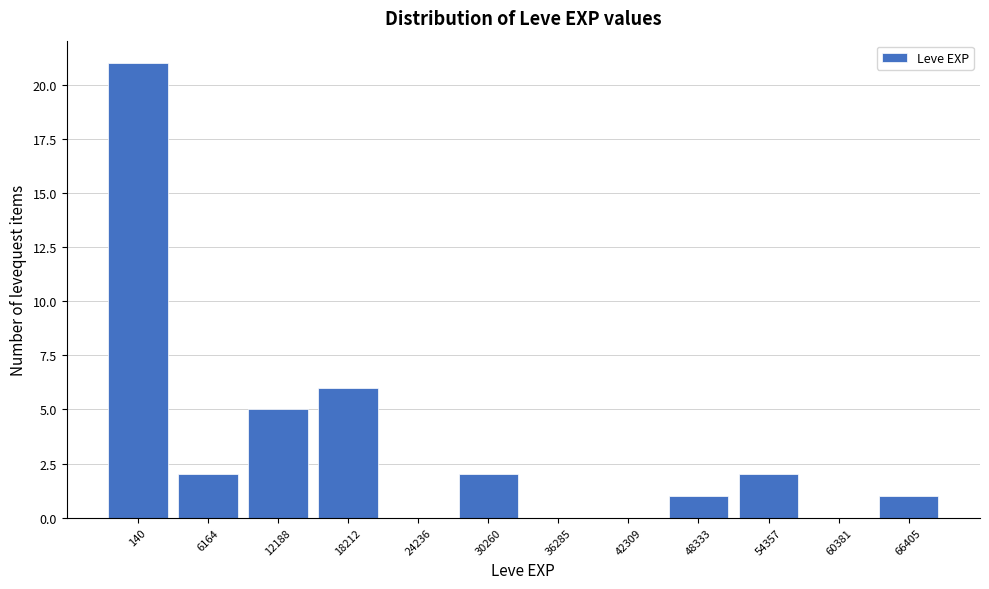

Reading right to left, list all the values displayed in this chart.

66405=1	60381=0	54357=2	48333=1	42309=0	36285=0	30260=2	24236=0	18212=6	12188=5	6164=2	140=21